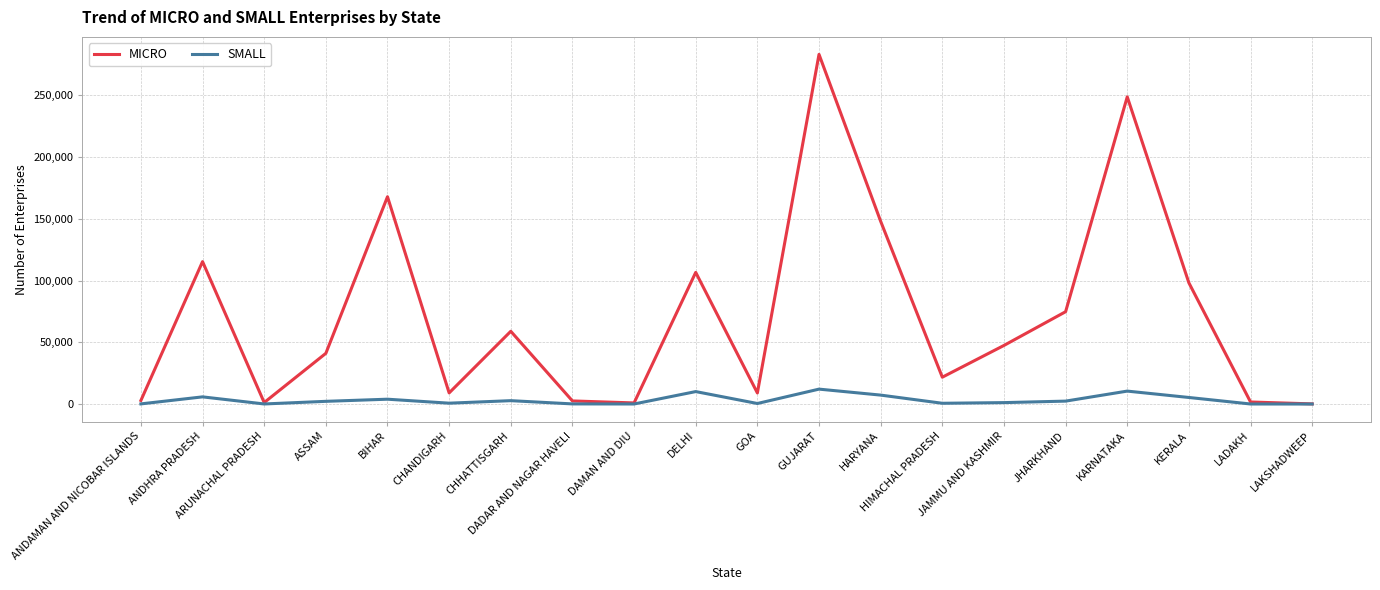

List the series in order of their peak value, highest first.

MICRO, SMALL